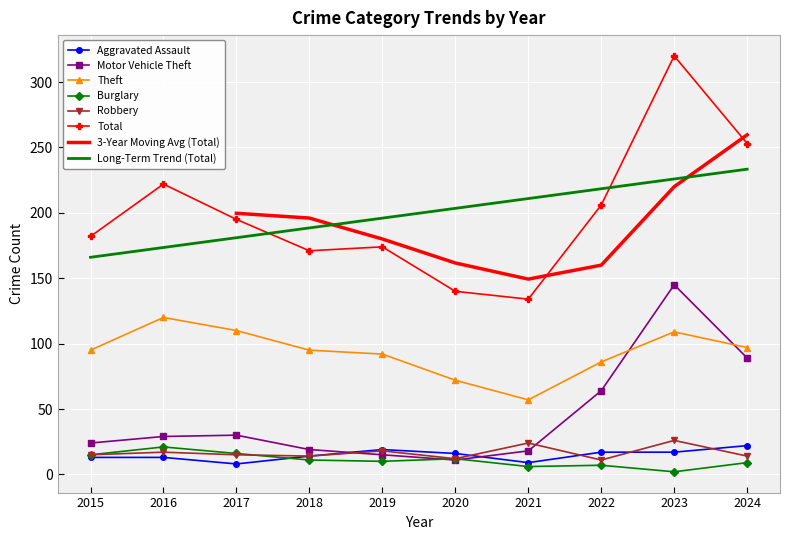

What is the approximate value of Total at 2020?

140.0